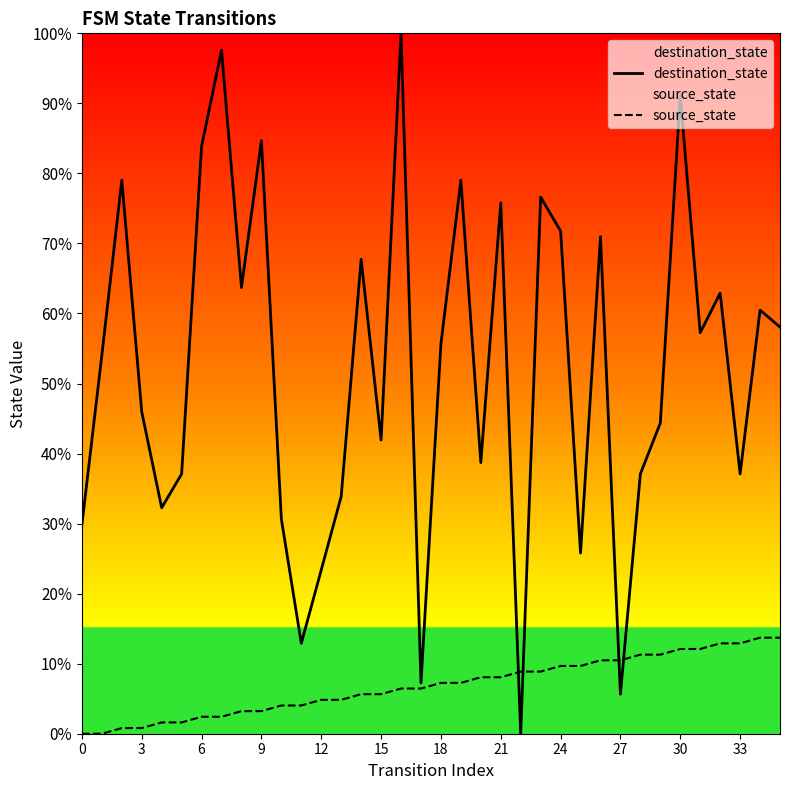

List the series in order of their peak value, lowest first.

source_state, destination_state